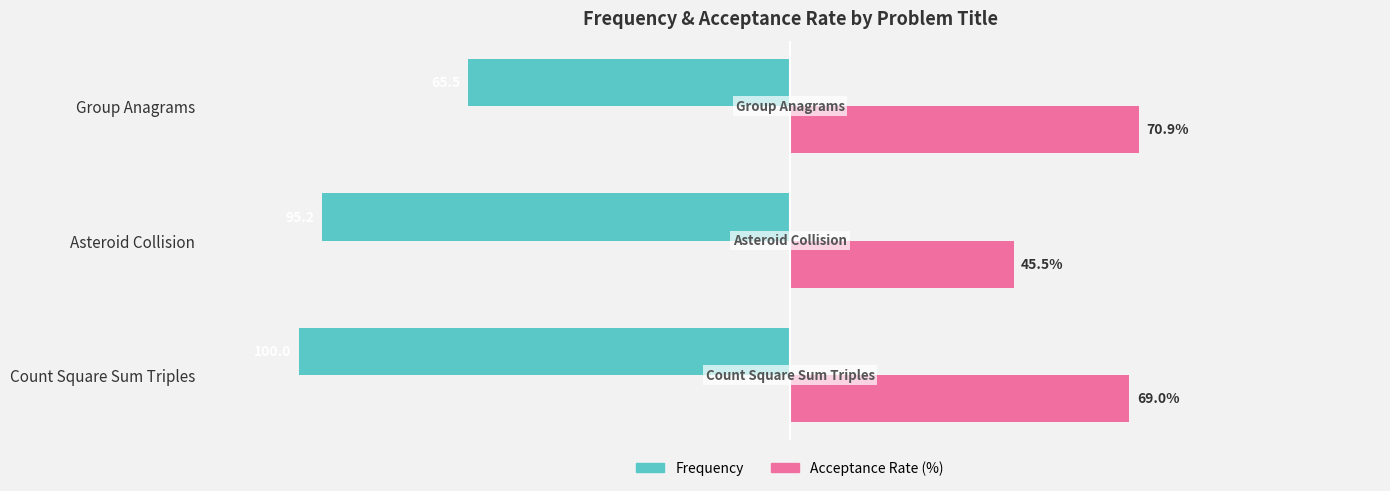

At which category is the sum across all series the highest?

Group Anagrams